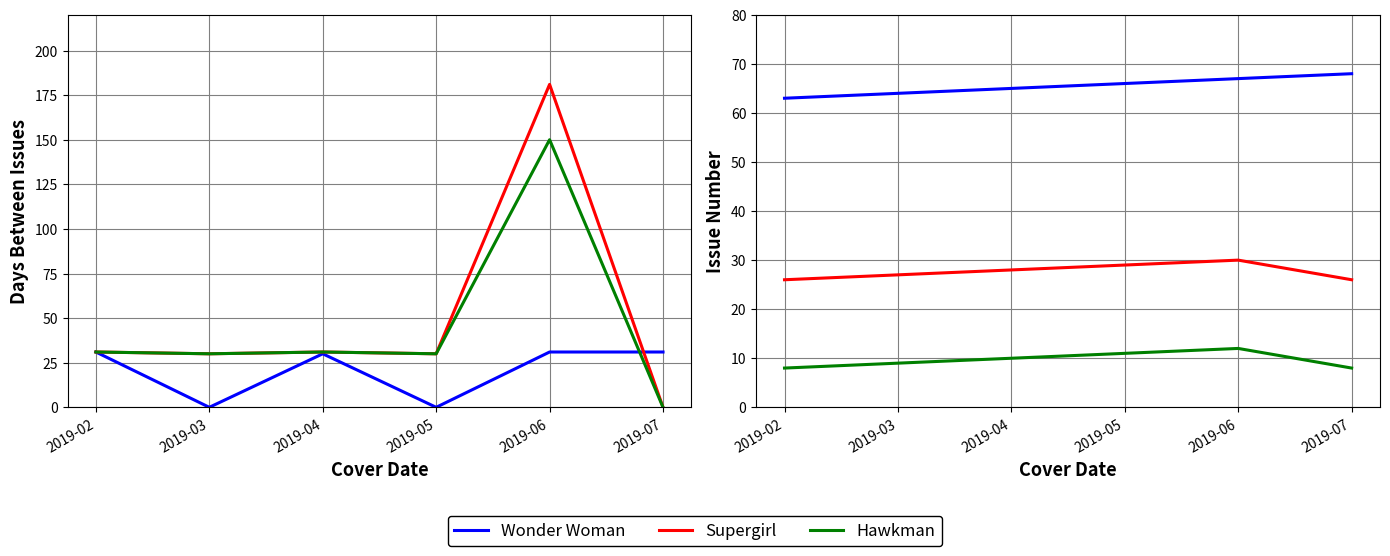

True or false: Wonder Woman has more than 1 interior local peaks.

False